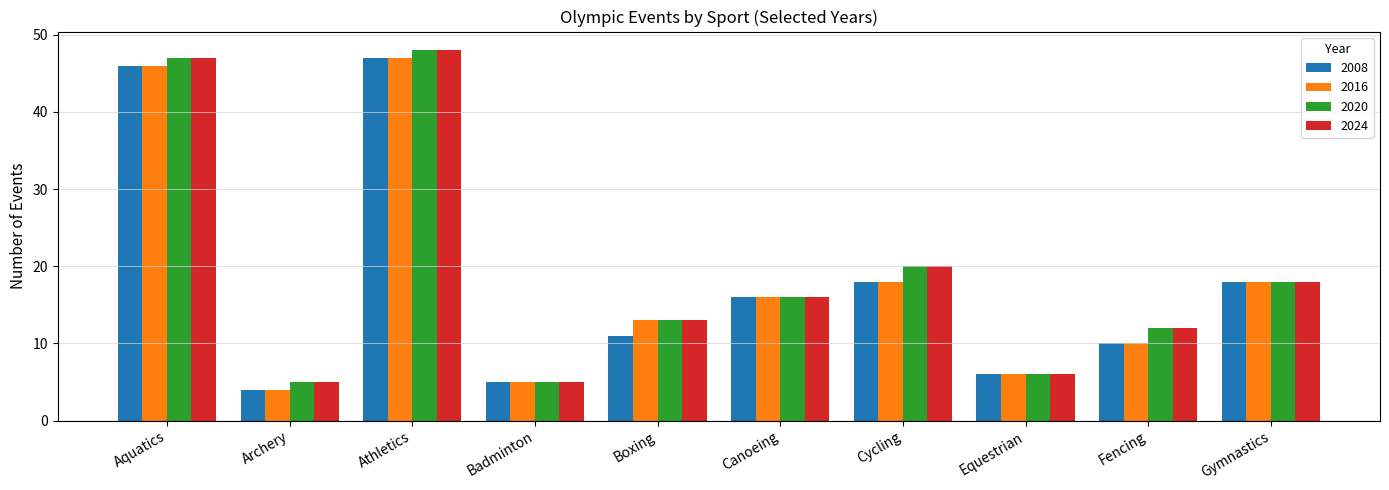

What is the difference between the second highest and second lowest values in the 2024 series?

42